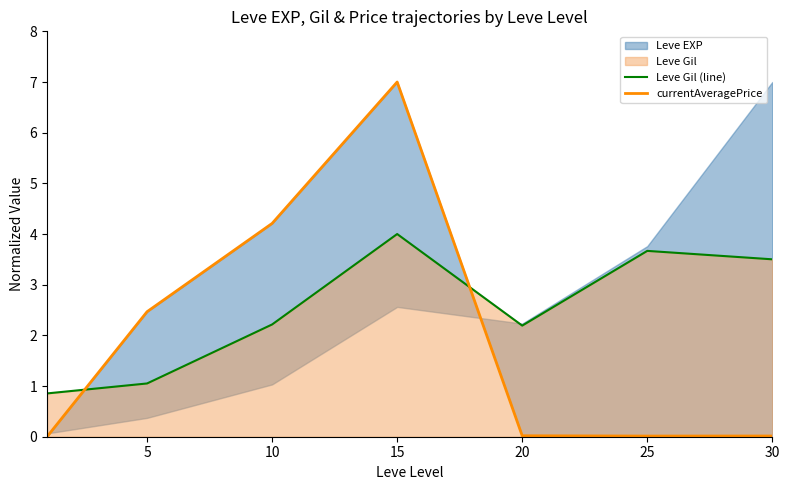

How many values in the Leve Gil (line) series exceed 2?

5